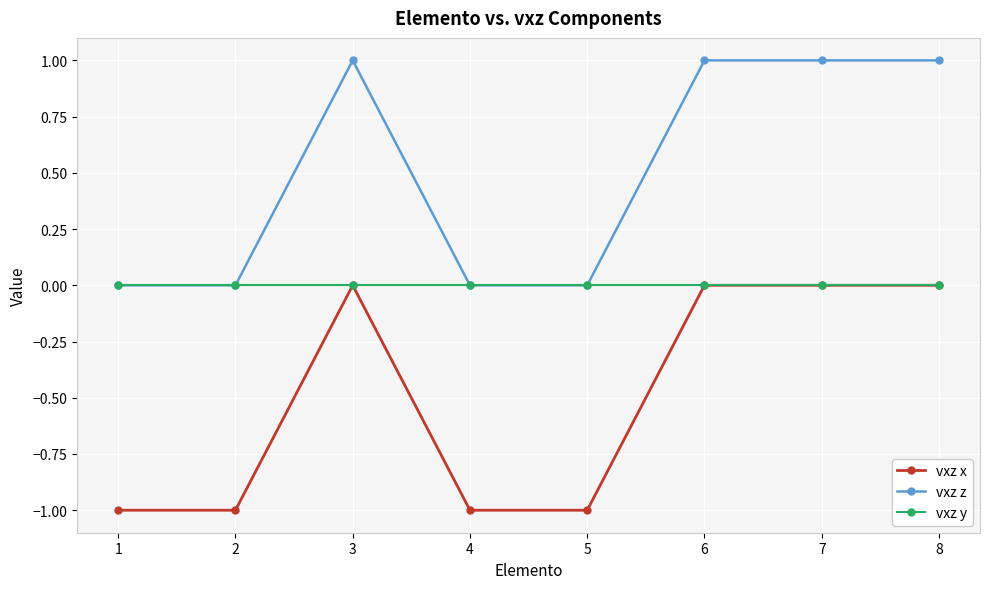

Where is the first local maximum for vxz x?

3